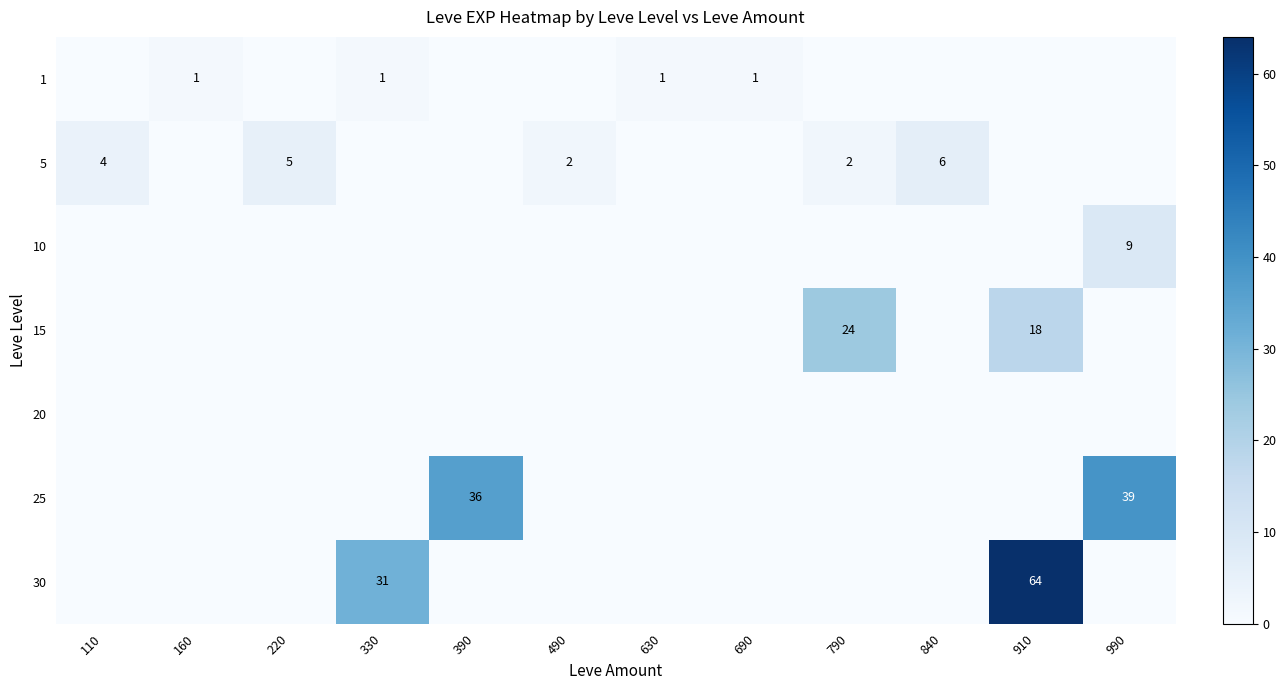

The value of 15 at 790 is 24. True or false?

True